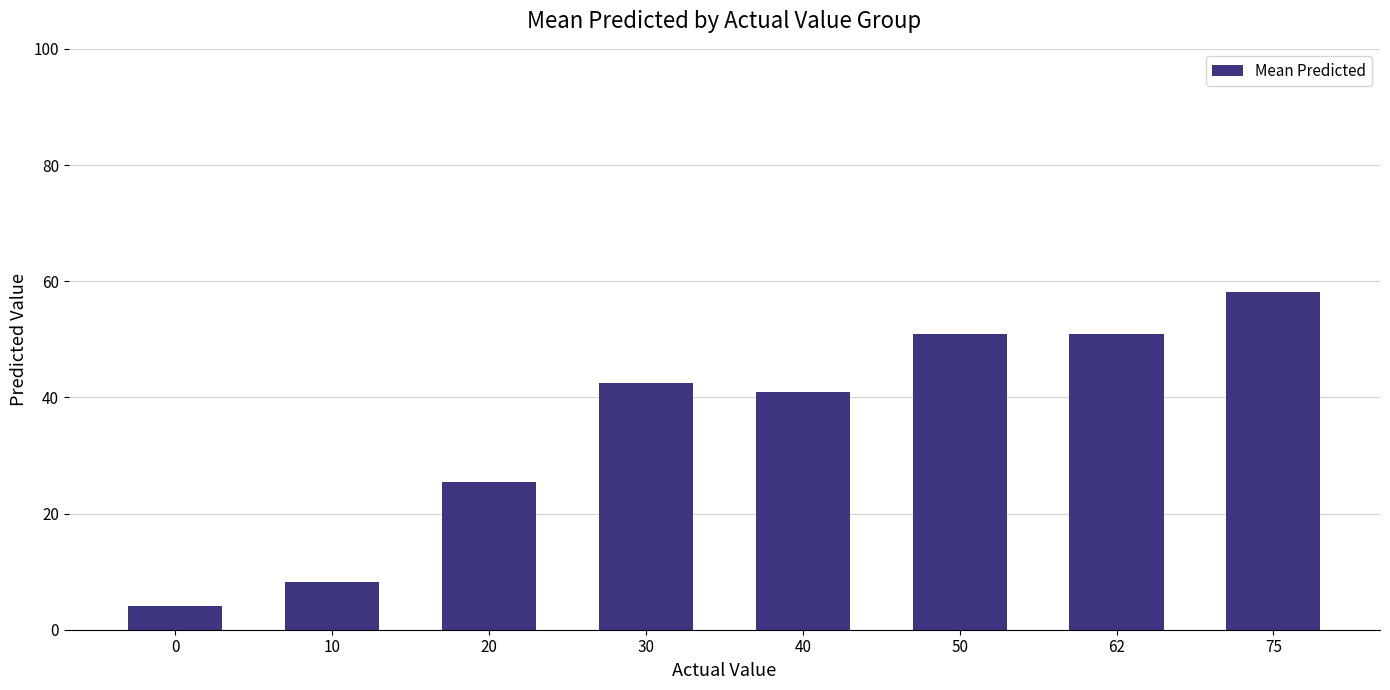

What is the difference between the maximum and minimum values?

54.1